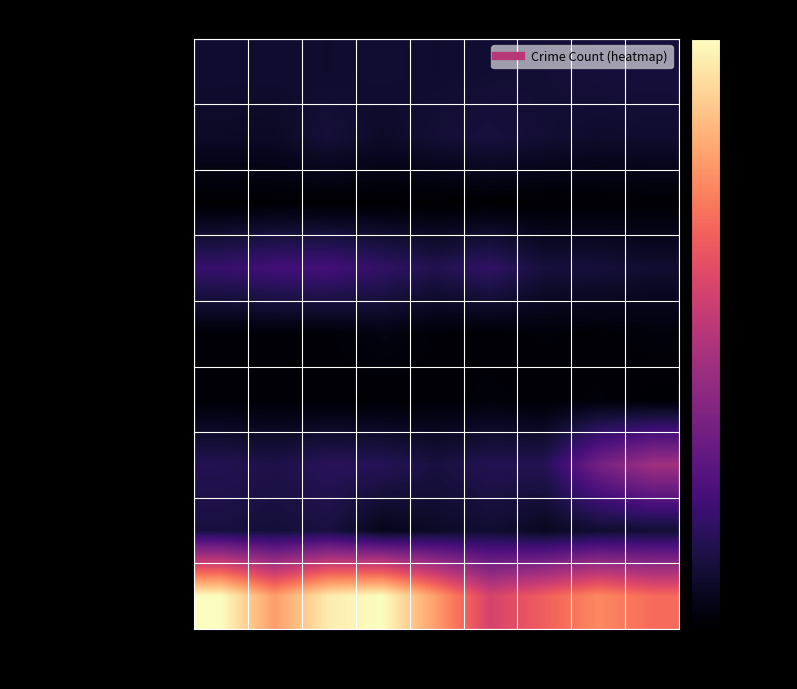

What is the total value across all series at 2022?

779